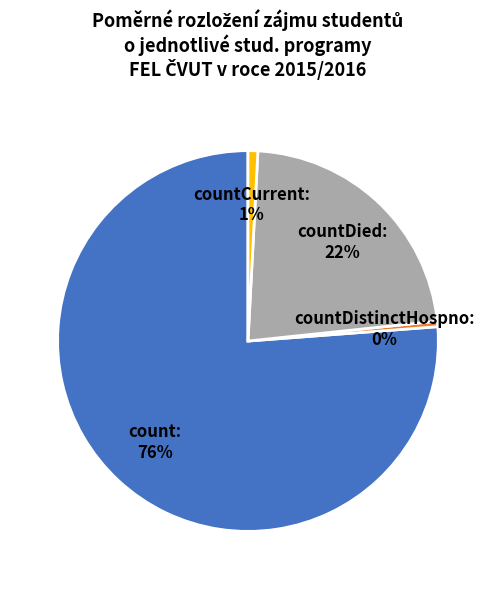

Which category has the biggest portion of the pie?

count